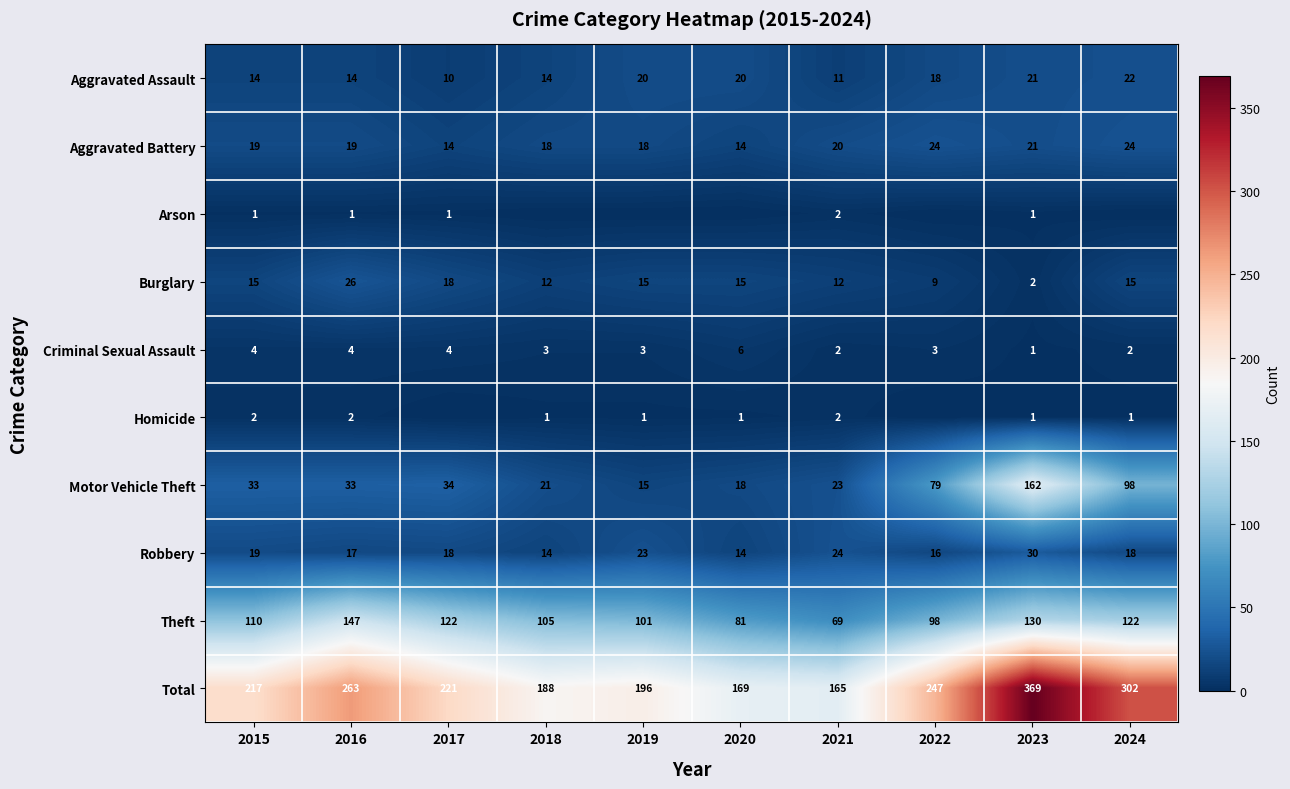

Is it true that Theft equals 105 at 2018?

True